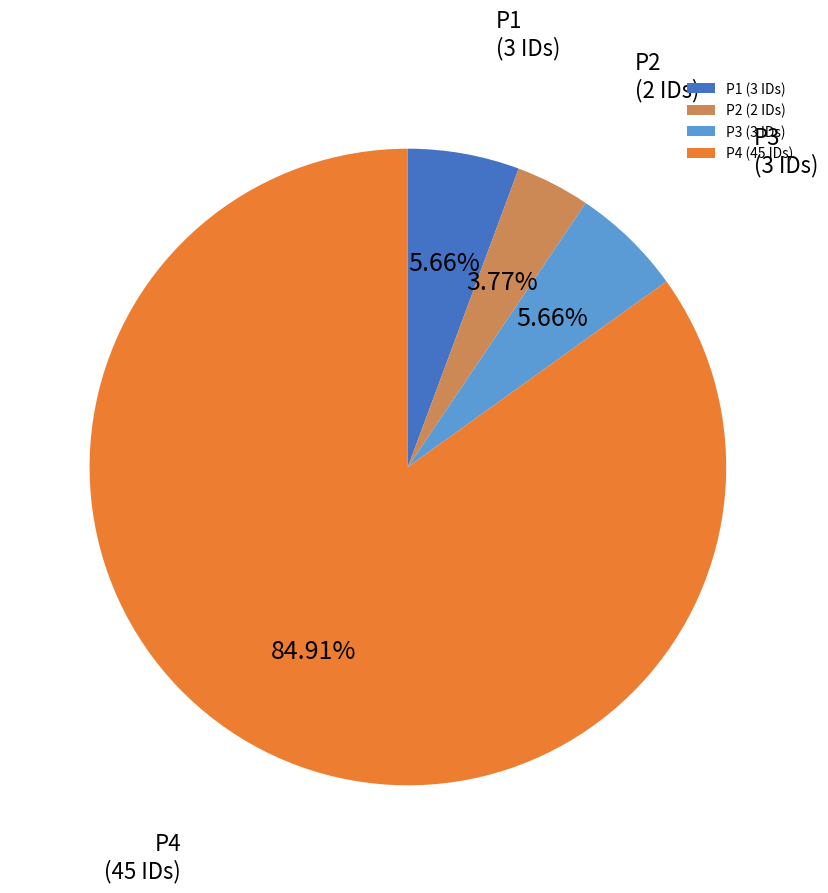

To the nearest percent, what percentage of the pie is P1?

6%